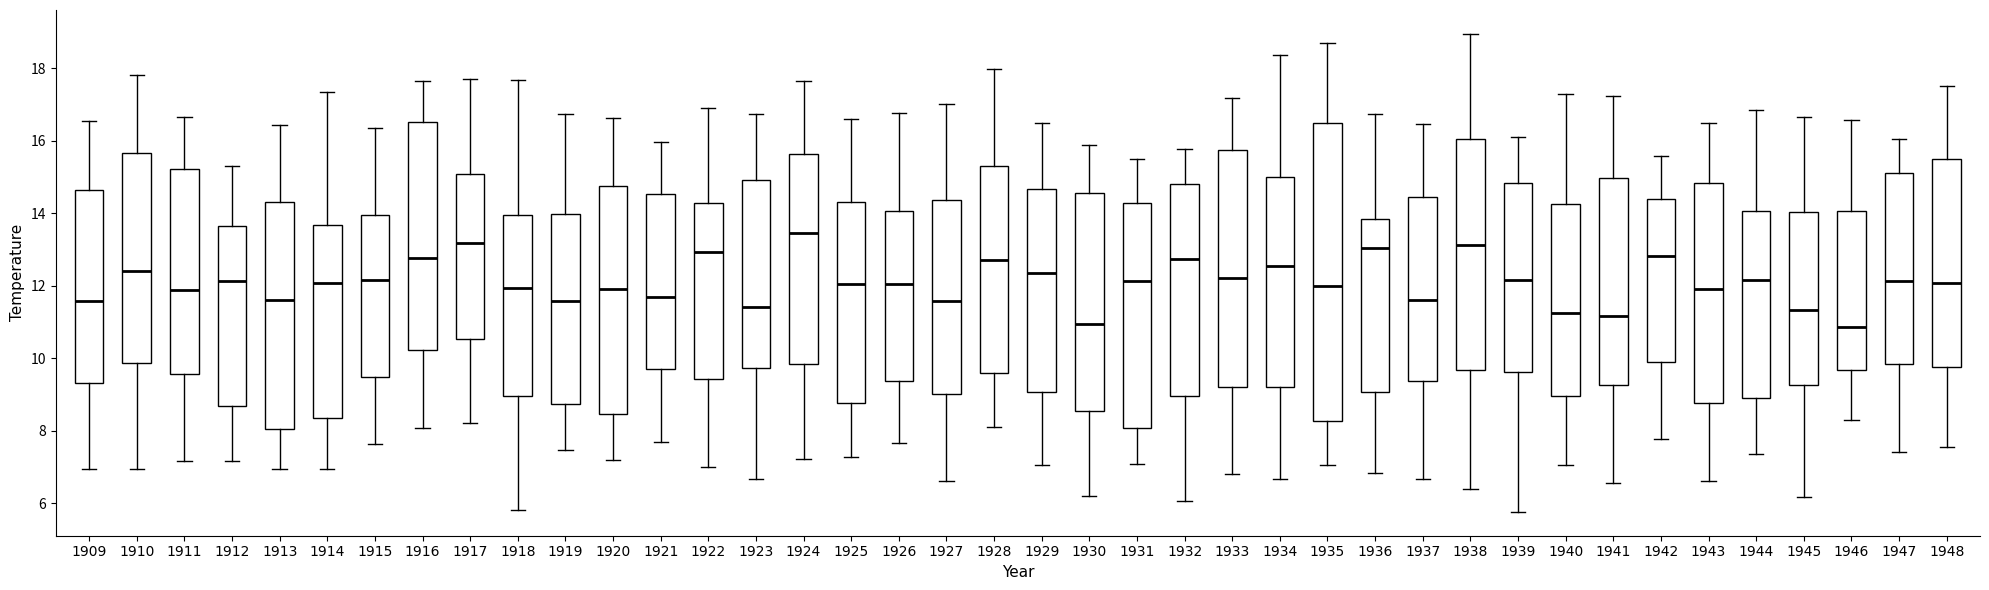

Where does the lower whisker of the box at x = 1909 end on the y-axis? The values are not printed on the chart, so give them approximately, as read against the axis.

7.0